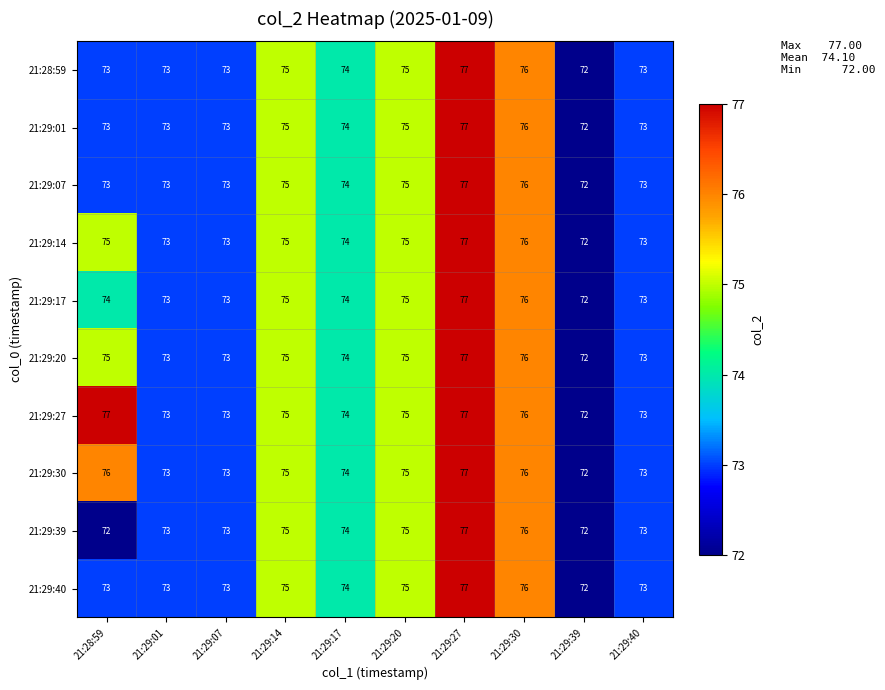

At which category is the sum across all series the highest?

21:29:27